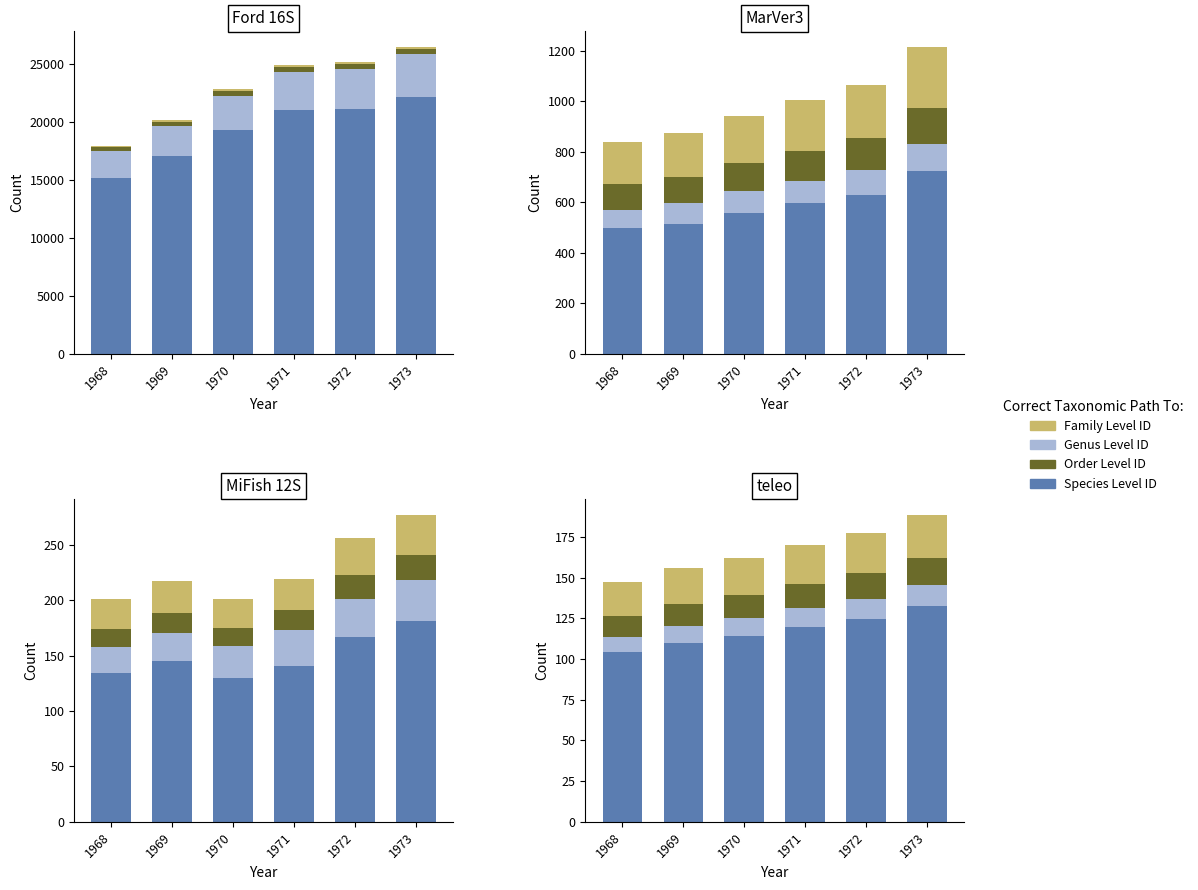

How many distinct data groups are displayed?

4